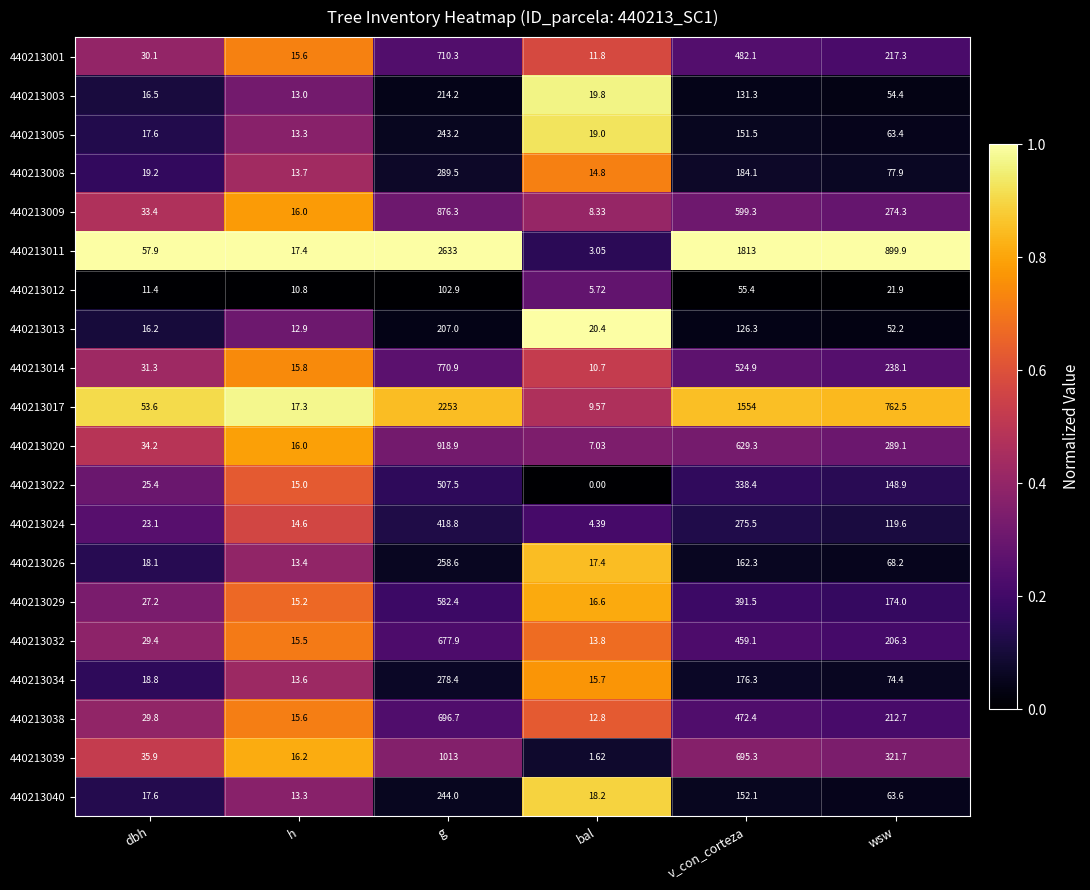

At which label does 440213040 reach its minimum?

h